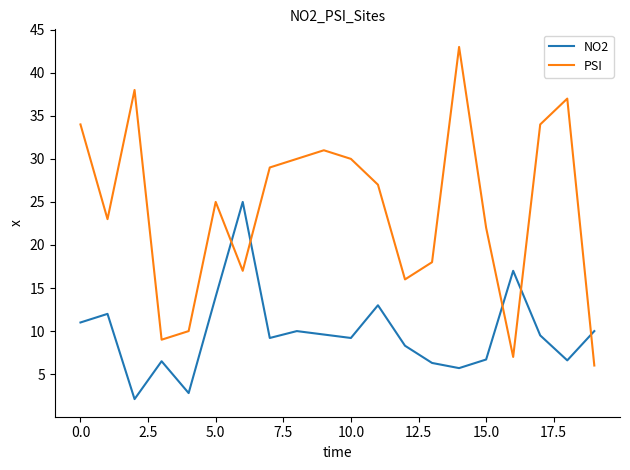

What is the sum of all PSI values?

486.0